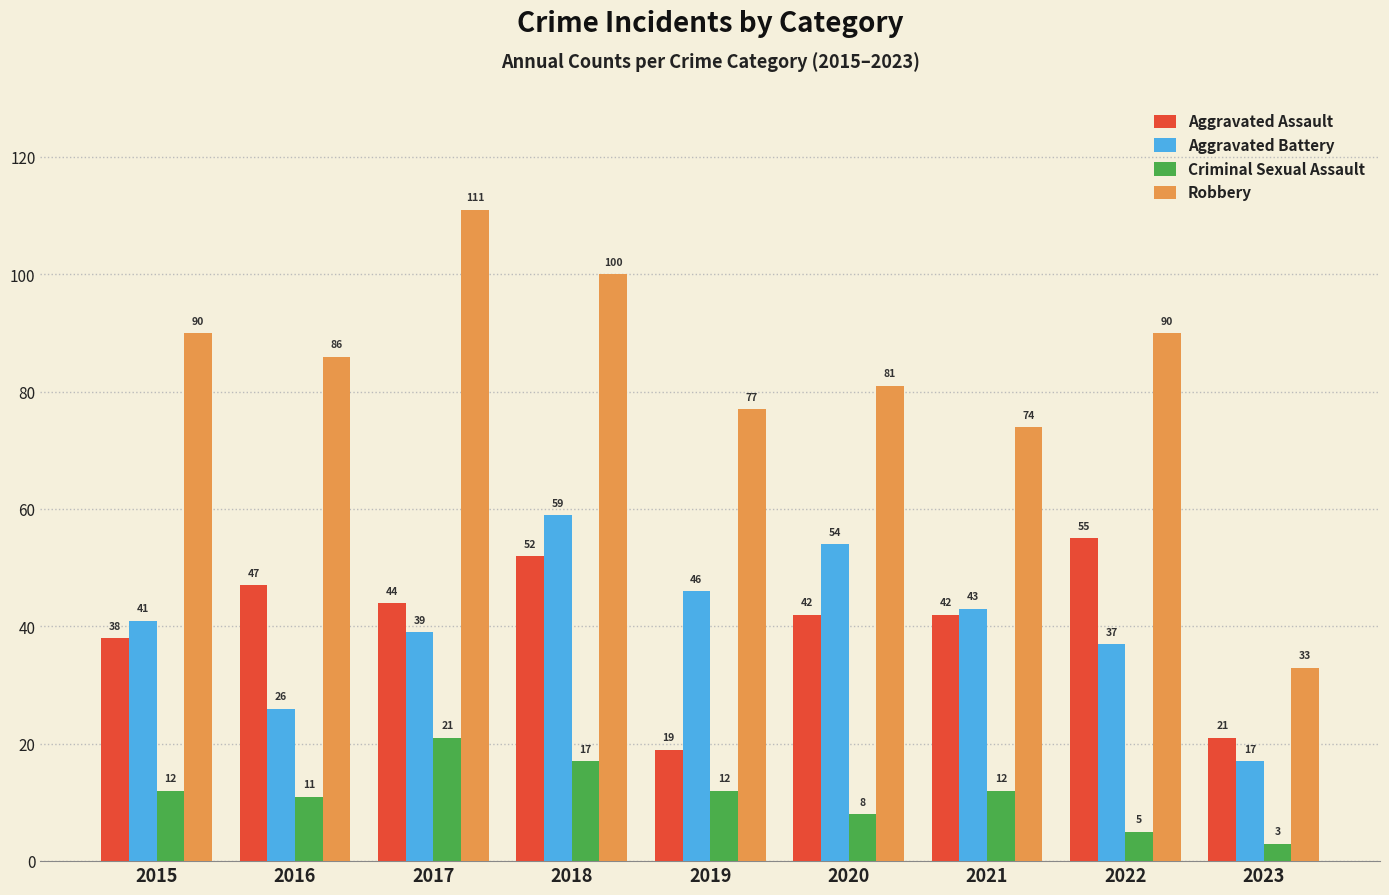

Which label corresponds to the largest value in the chart?

2017